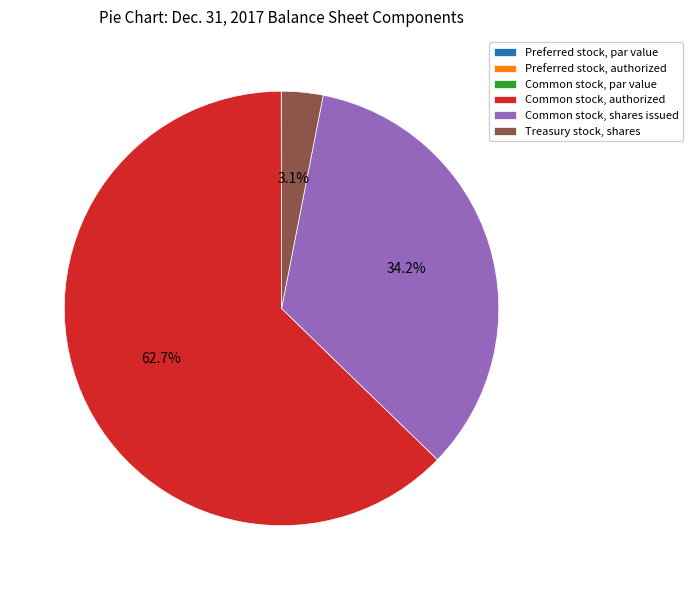

Is it true that Treasury stock, shares is 3% of the pie?

True